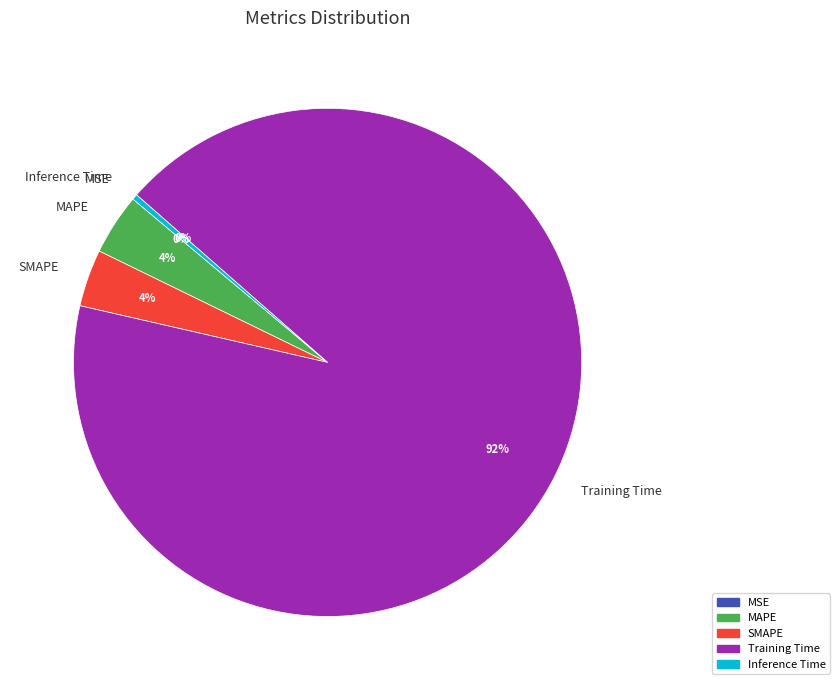

Is it true that Inference Time is 0% of the pie?

True